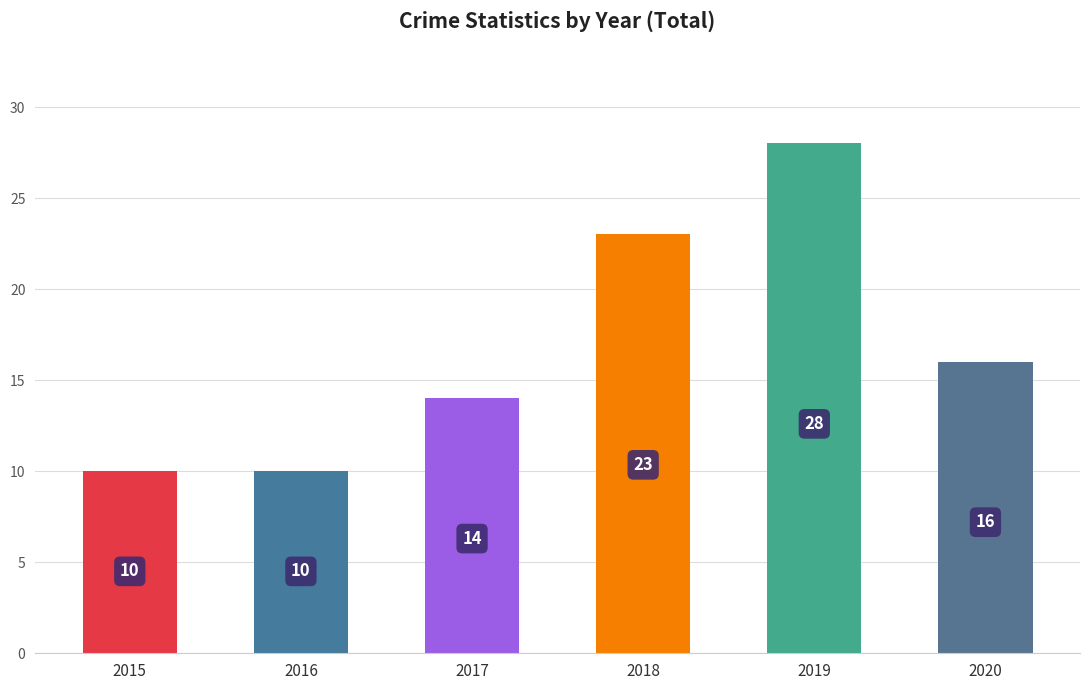

The value at 2015 is 16. True or false?

False